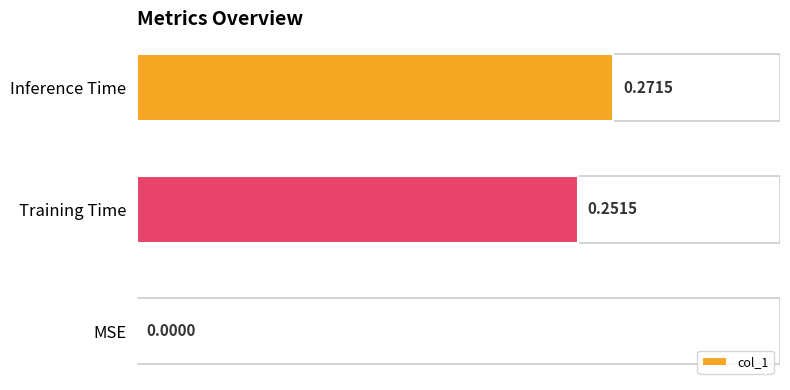

At which label is the value closest to 0?

MSE